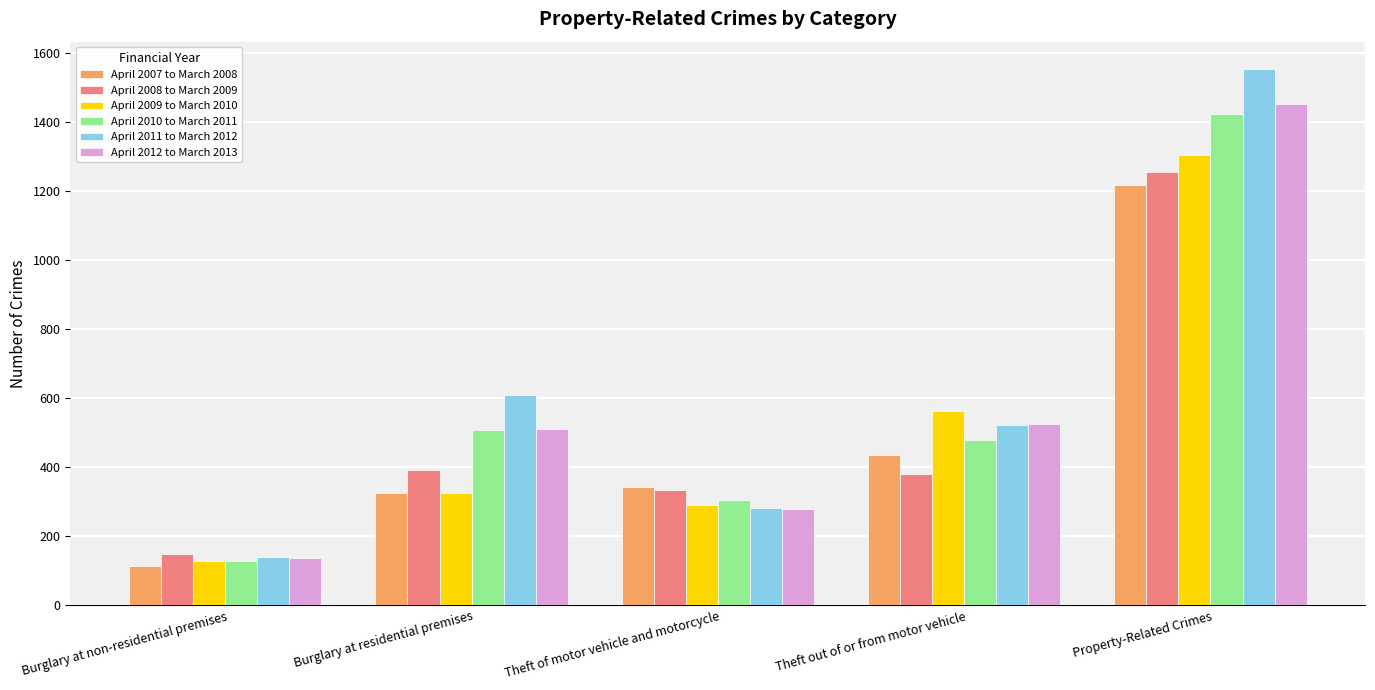

What position from the left is Theft out of or from motor vehicle?

4